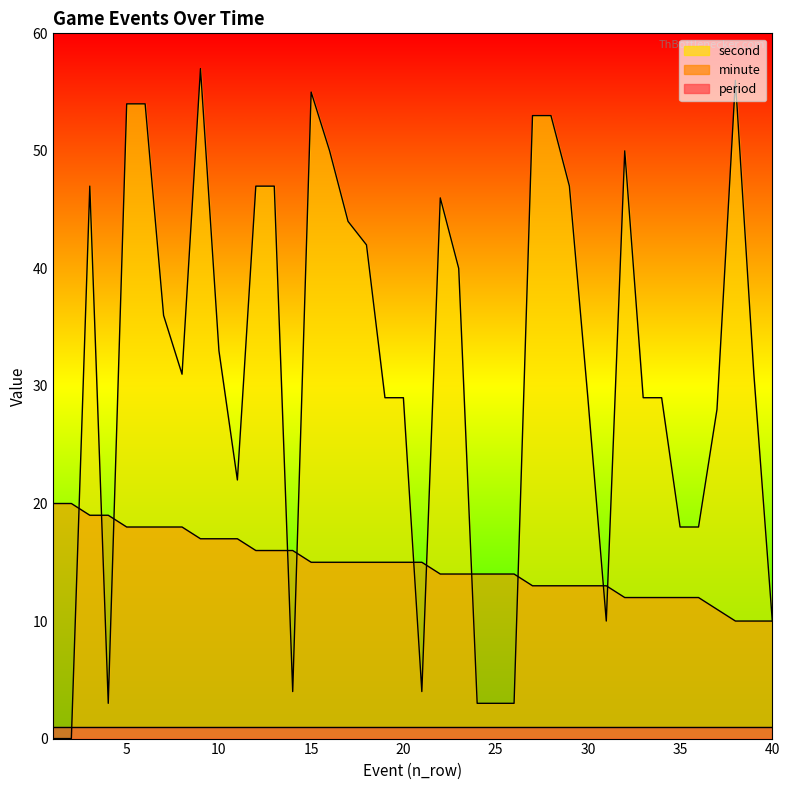

Where does the second series first go above 31?

3